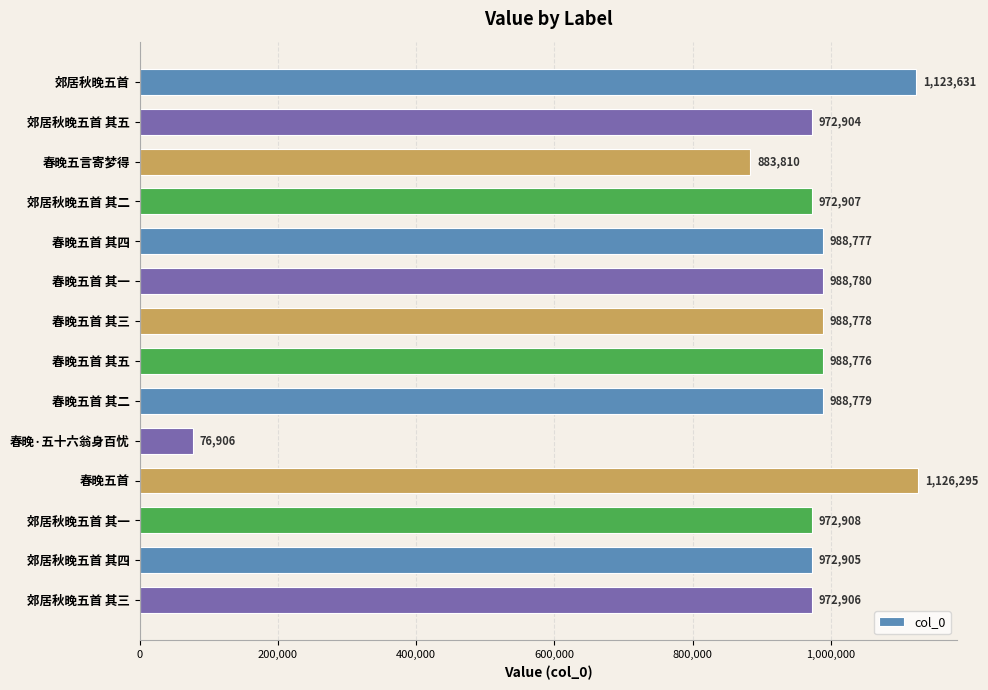

What is the average value?

929933